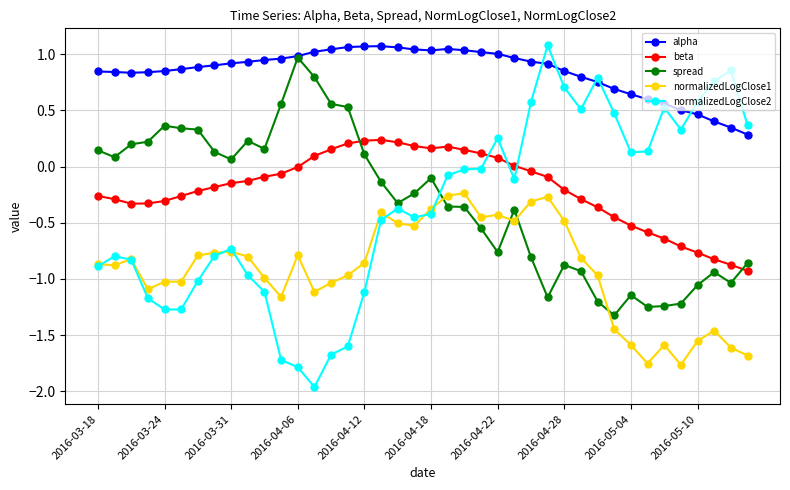

Which series has the widest spread of values?

normalizedLogClose2